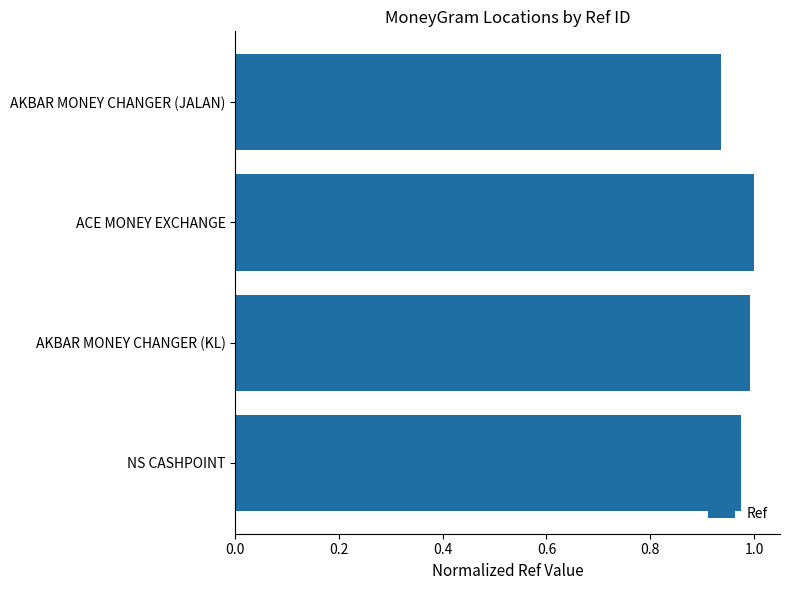

Which has a higher value, AKBAR MONEY CHANGER (JALAN) or AKBAR MONEY CHANGER (KL)?

AKBAR MONEY CHANGER (KL)